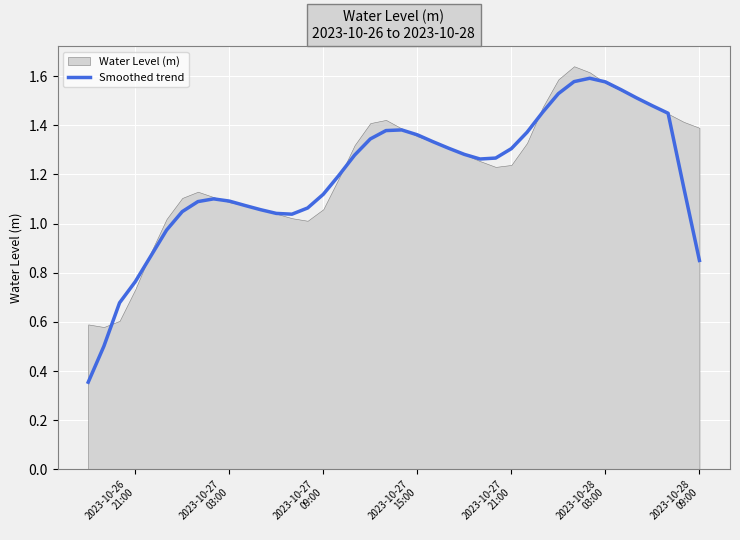

What is the maximum value shown in the chart?

1.6